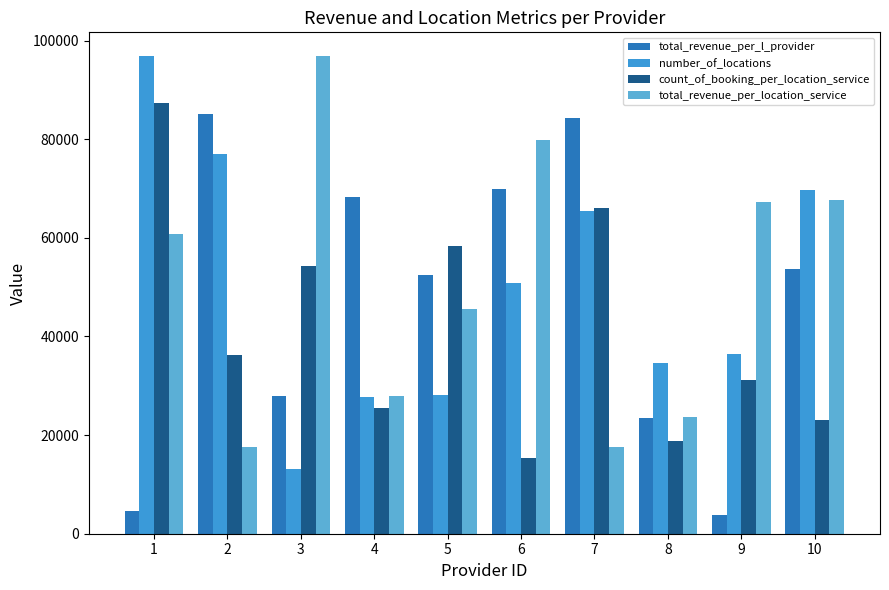

How many values in the number_of_locations series are below 50760?

5